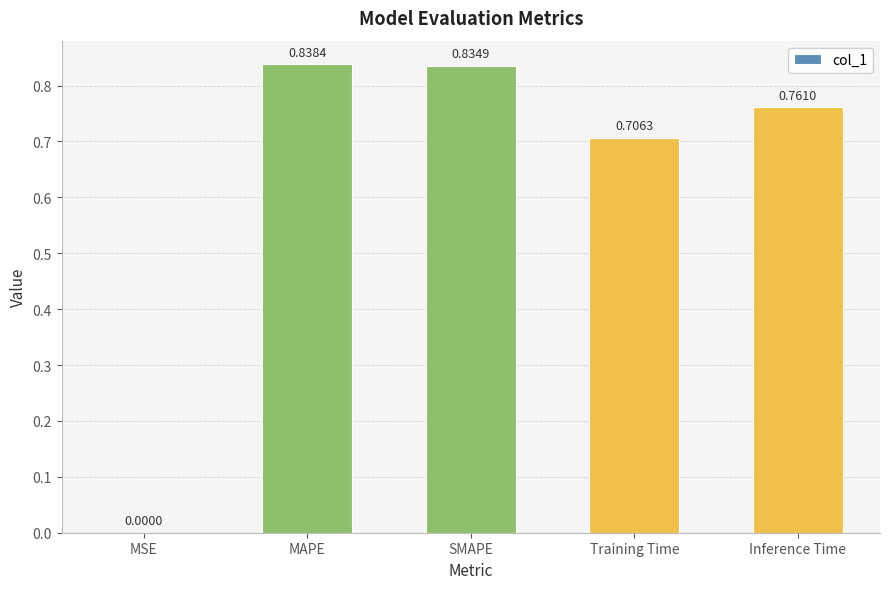

Between Training Time and MAPE, which is larger?

MAPE